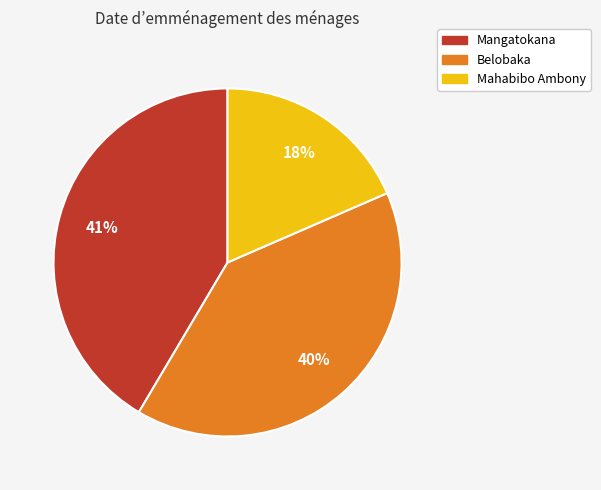

To the nearest percent, what portion does Mahabibo Ambony represent?

18%